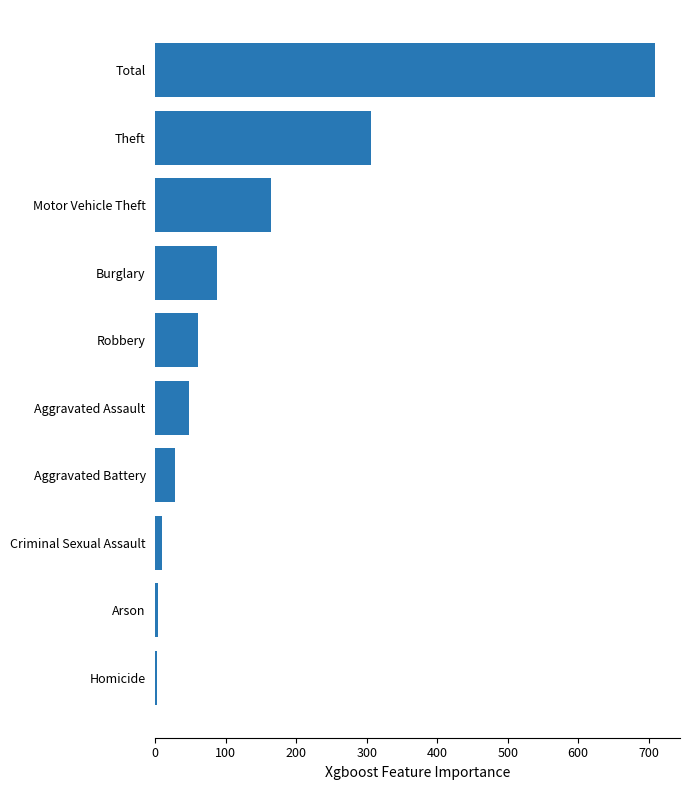

Which has a higher value, Aggravated Battery or Theft?

Theft